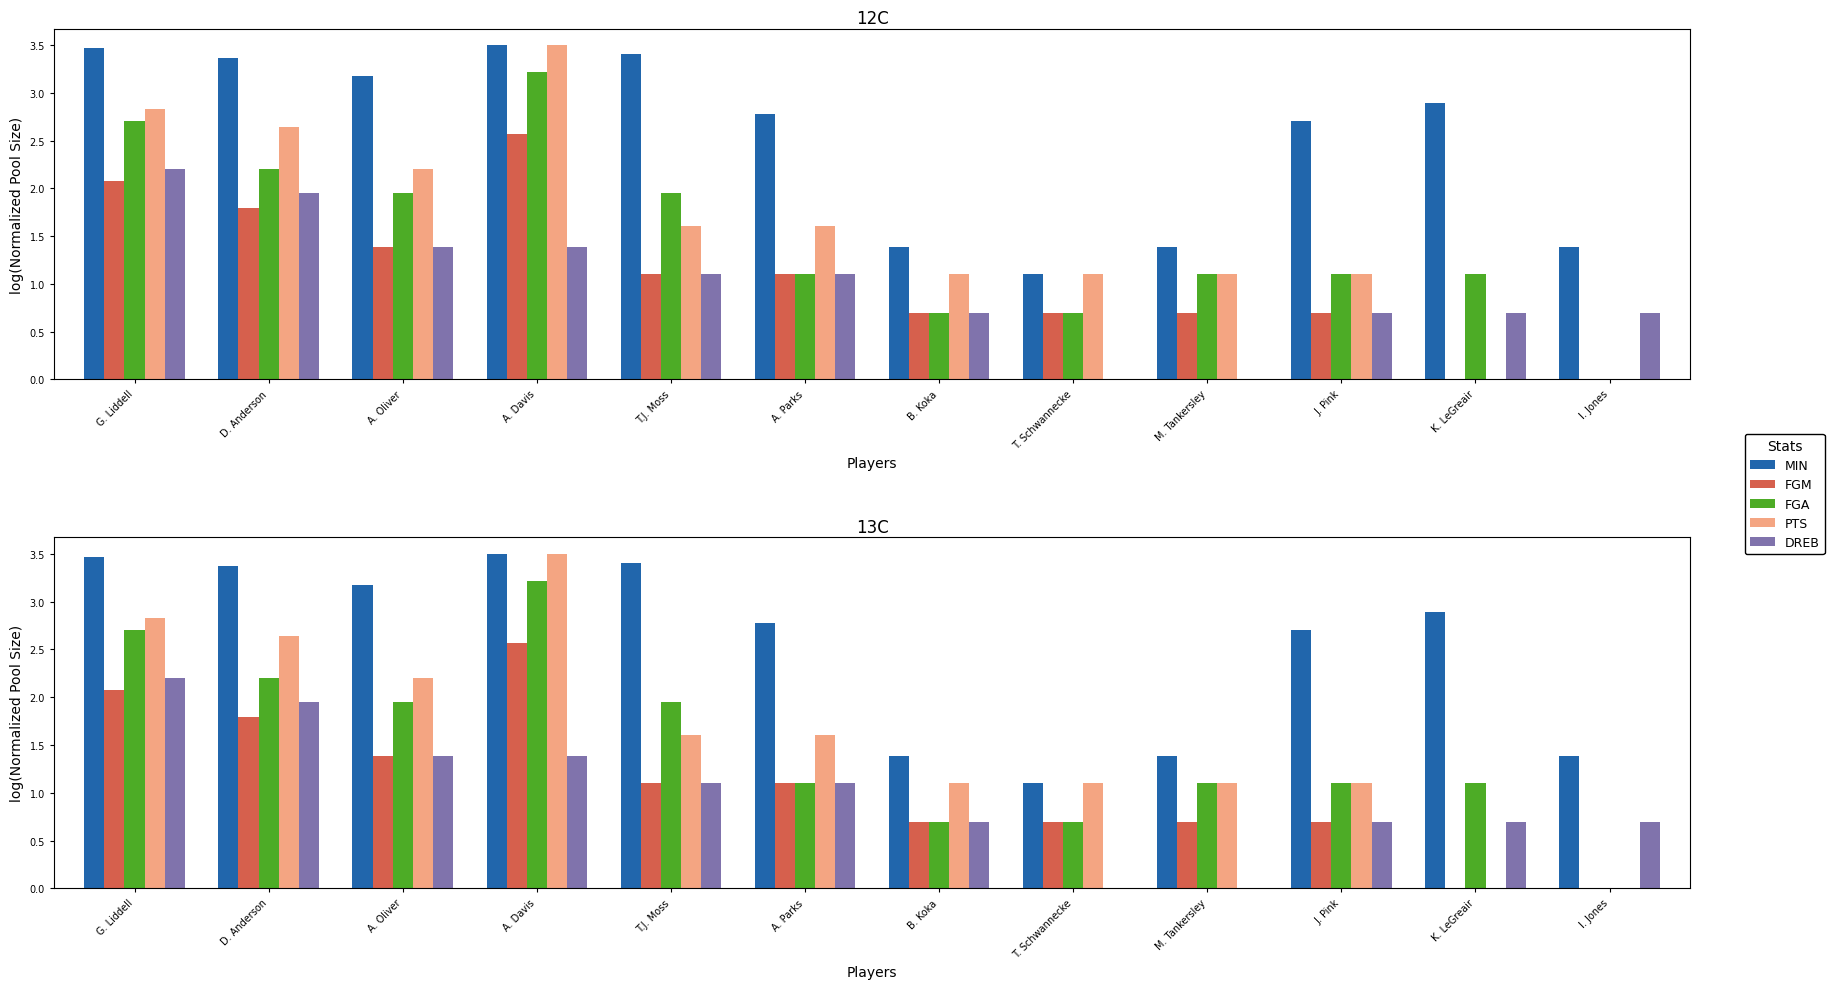

Are the bars horizontal?

No